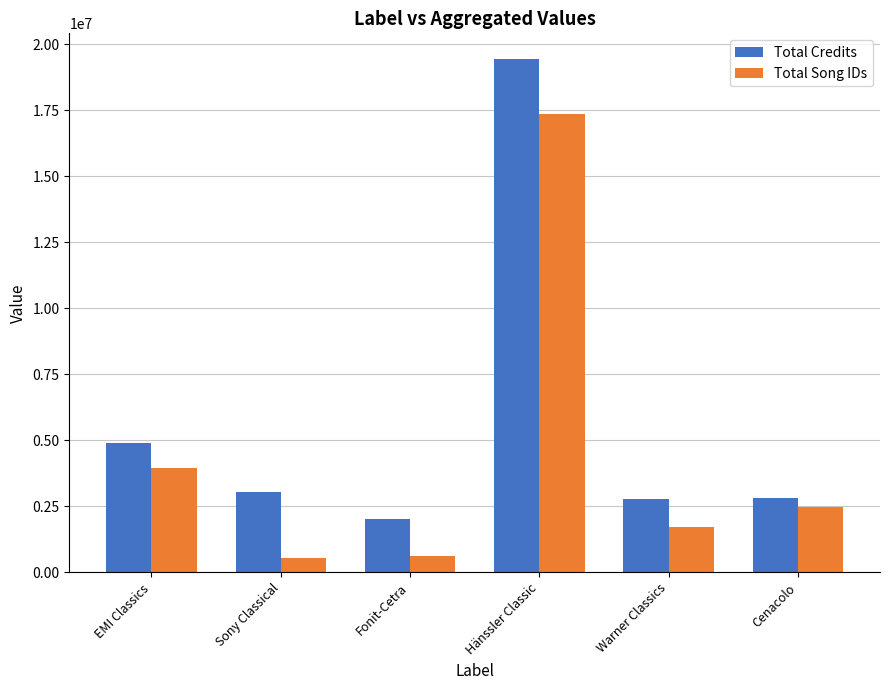

At which label does Total Credits reach its peak?

Hänssler Classic